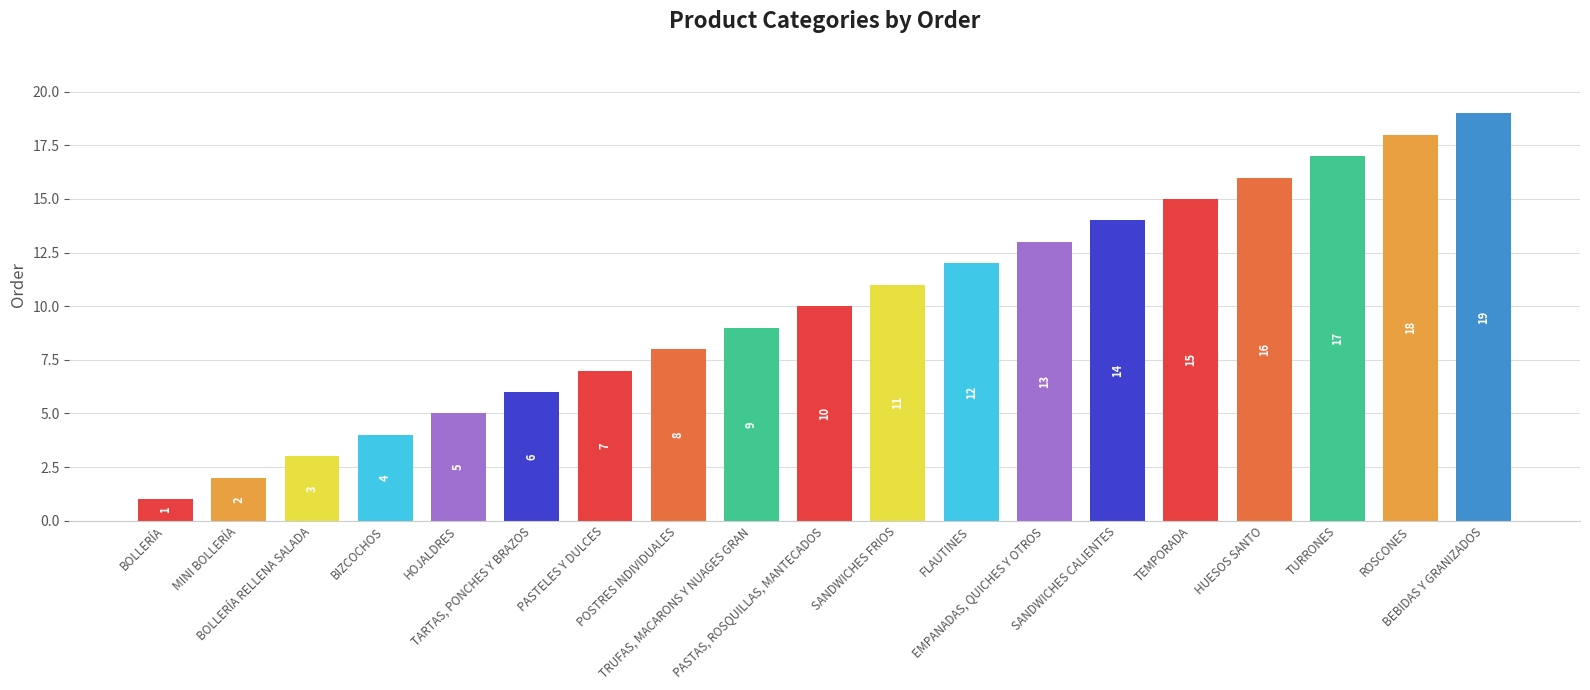

What is the ratio of the value at TRUFAS, MACARONS Y NUAGES GRAN to the value at BOLLERÍA RELLENA SALADA?

3.0